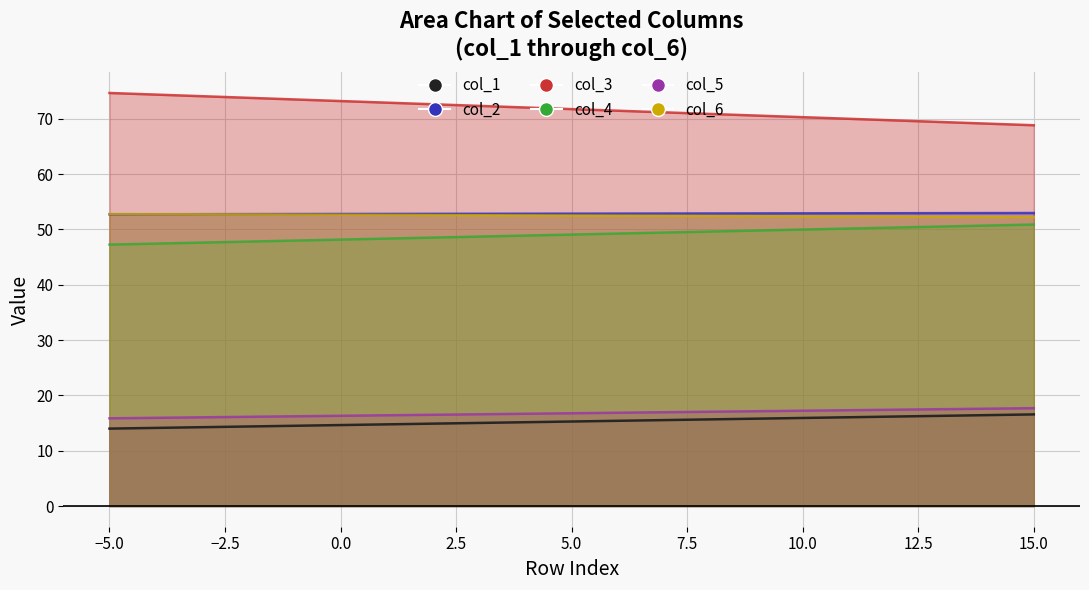

Reading left to right, what are all the values shown in this chart?

col_1: 14.0	16.6
col_2: 52.7	53.0
col_3: 74.7	68.8
col_4: 47.3	50.9
col_5: 15.9	17.7
col_6: 52.8	52.2